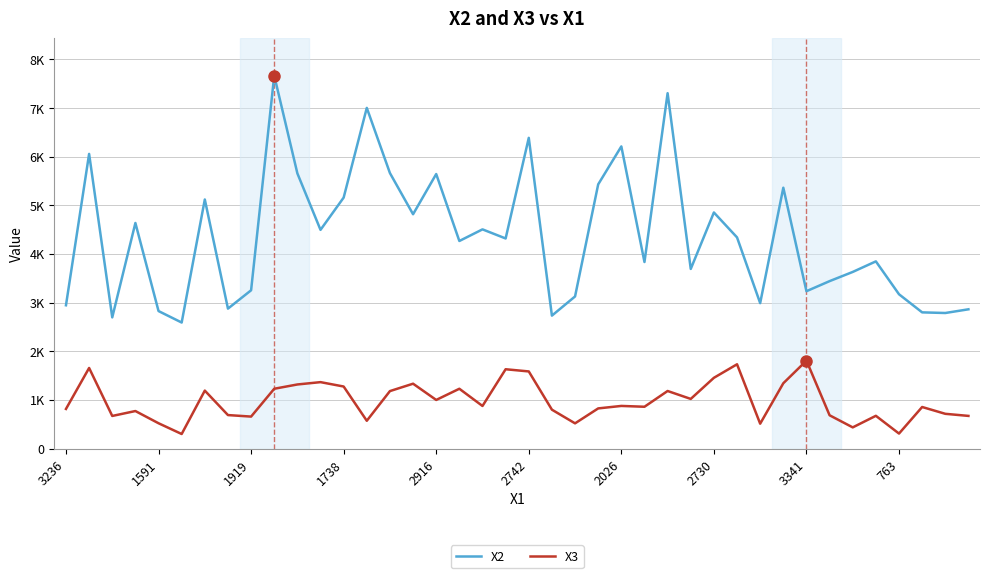

What are all the series names shown in the legend?

X2, X3